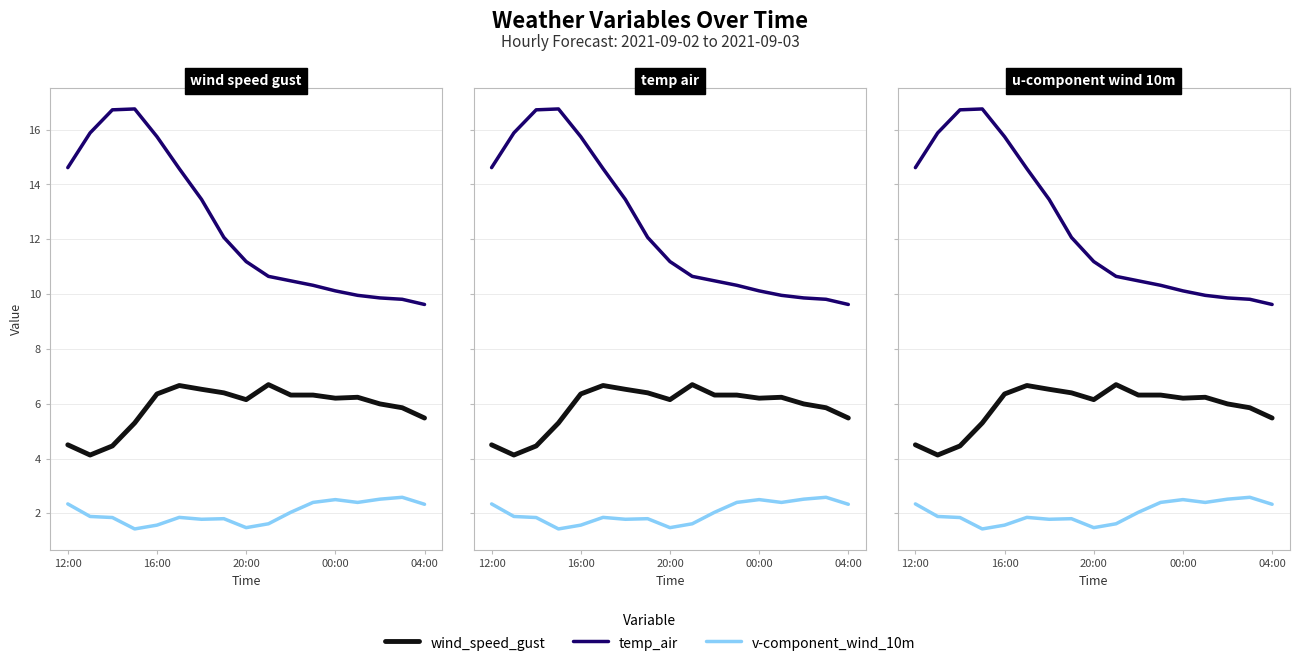

What is the value of the temp_air point at the 15th from the left?

9.9